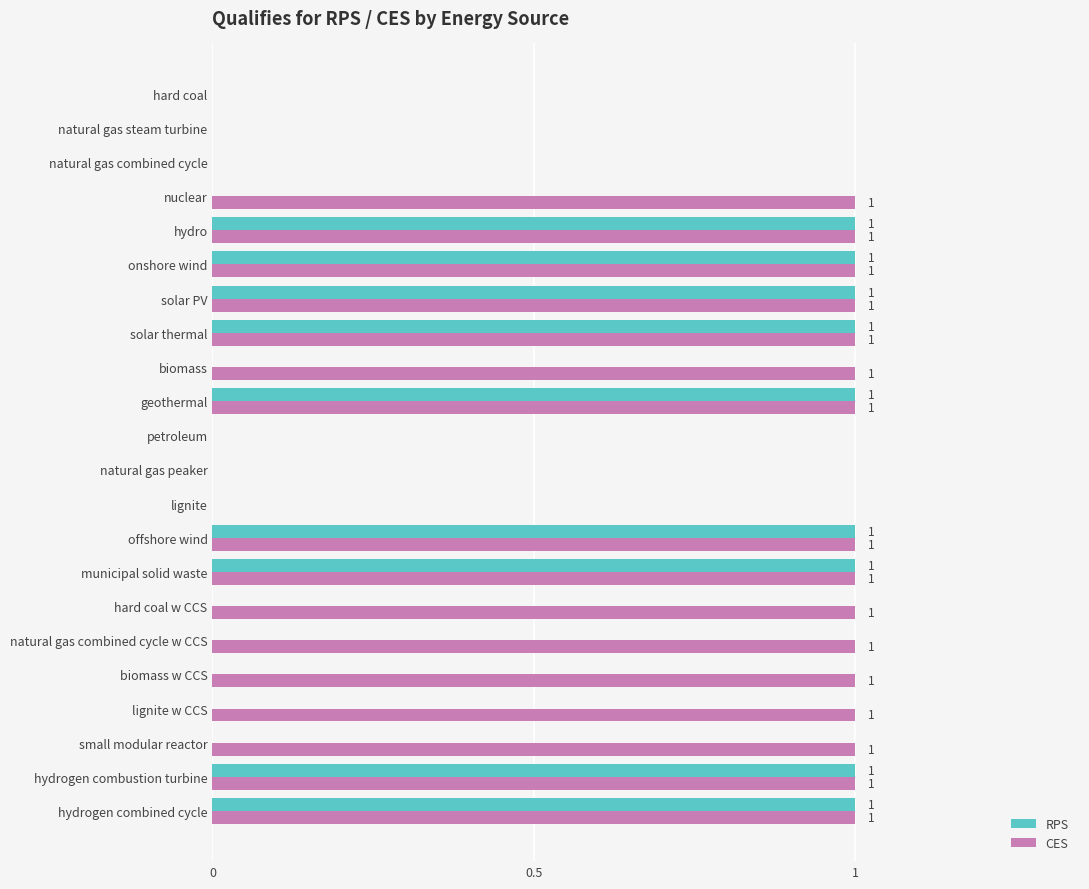

How many RPS values are between 0 and 1?

22